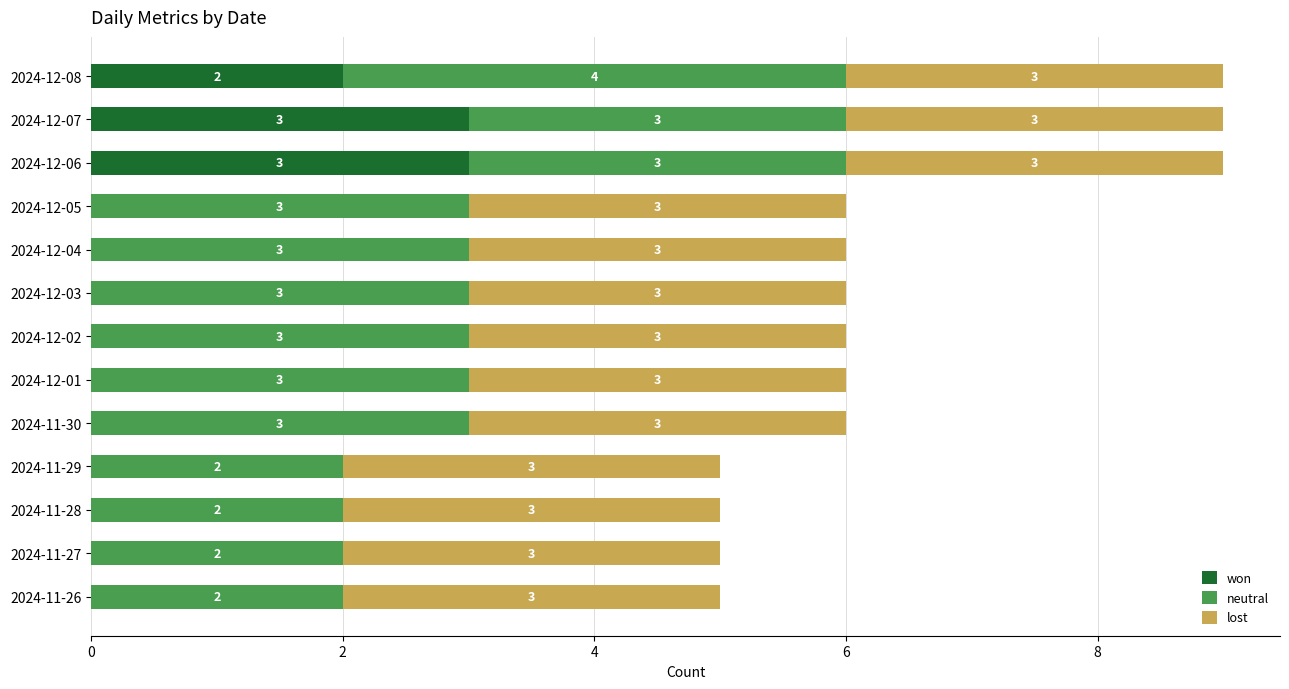

What is the total value across all series at 2024-11-26?

5